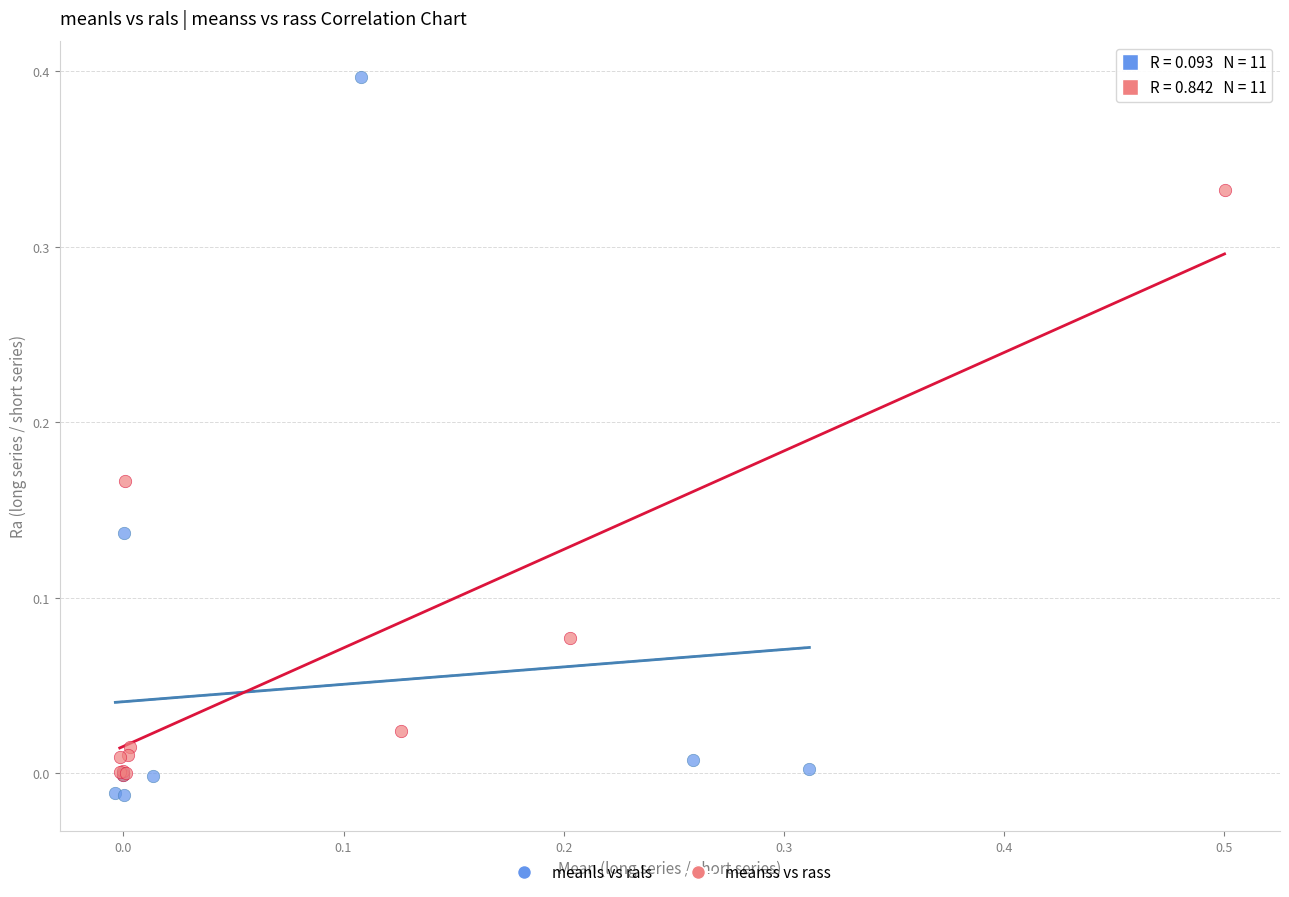

Which series has the widest spread of Y values?

meanls vs rals